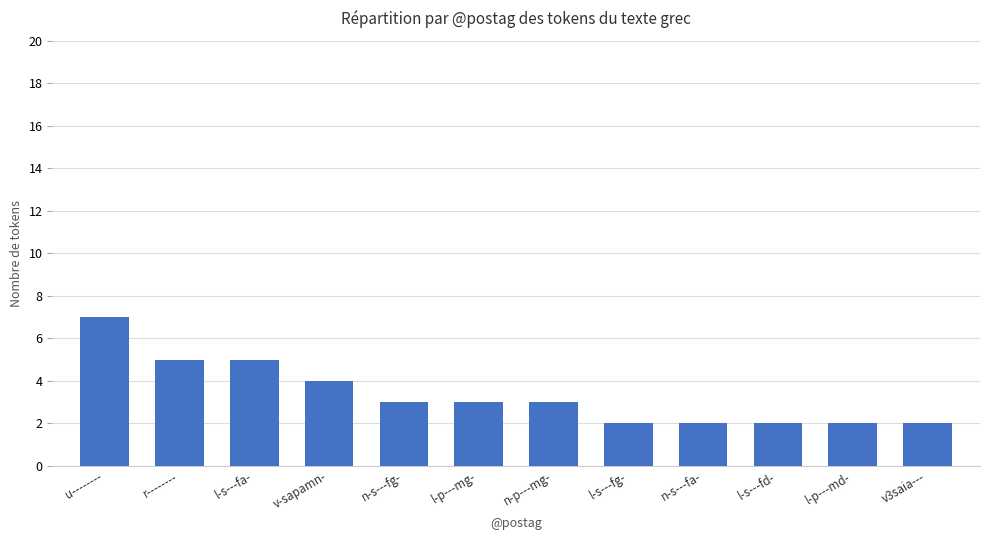

At which label does the data first exceed 3?

u--------